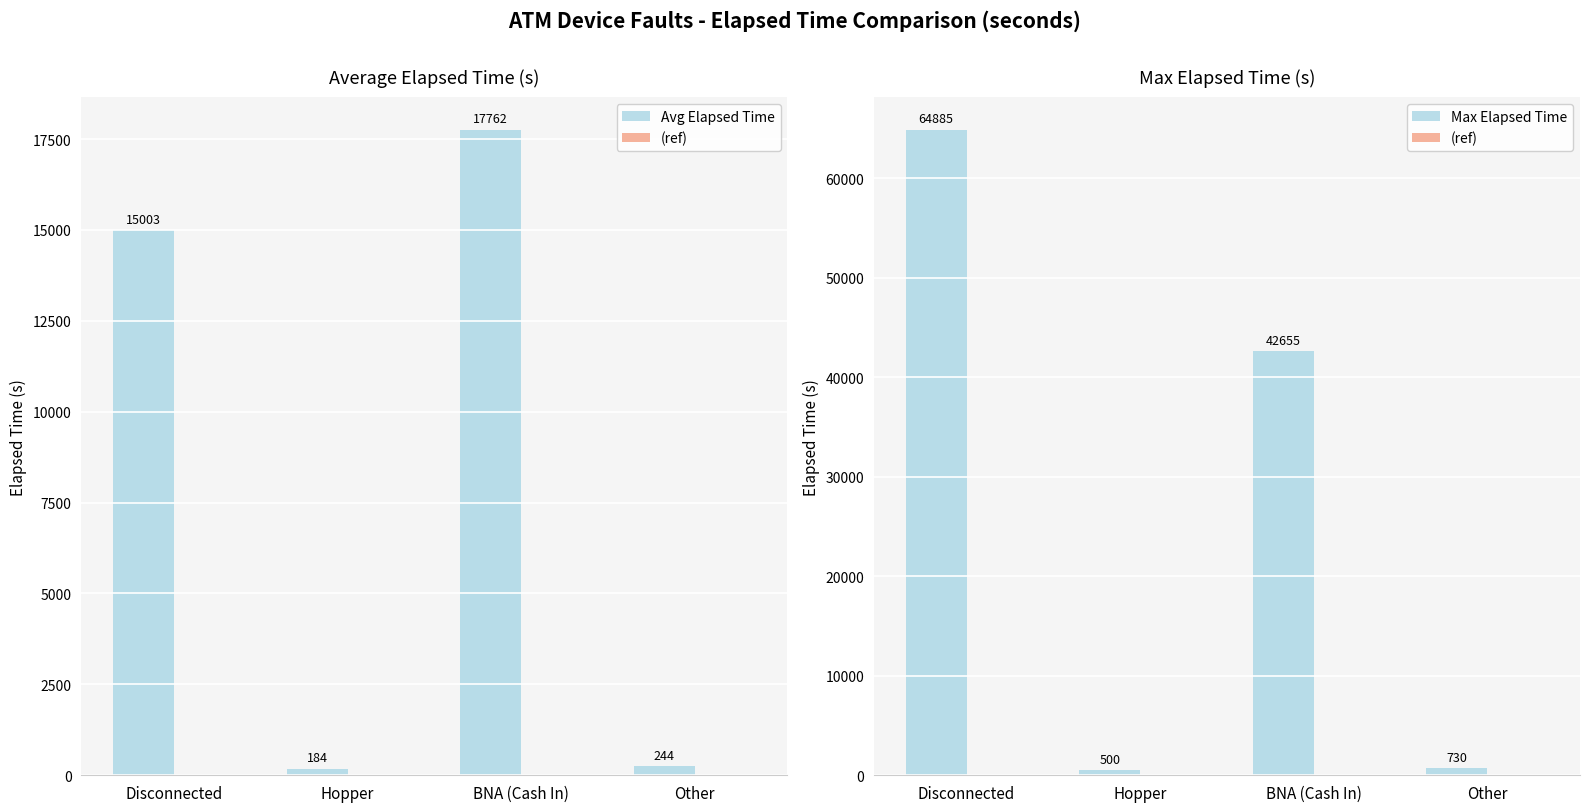

Rank the series by their maximum value, from lowest to highest.

(ref), Avg Elapsed Time, Max Elapsed Time